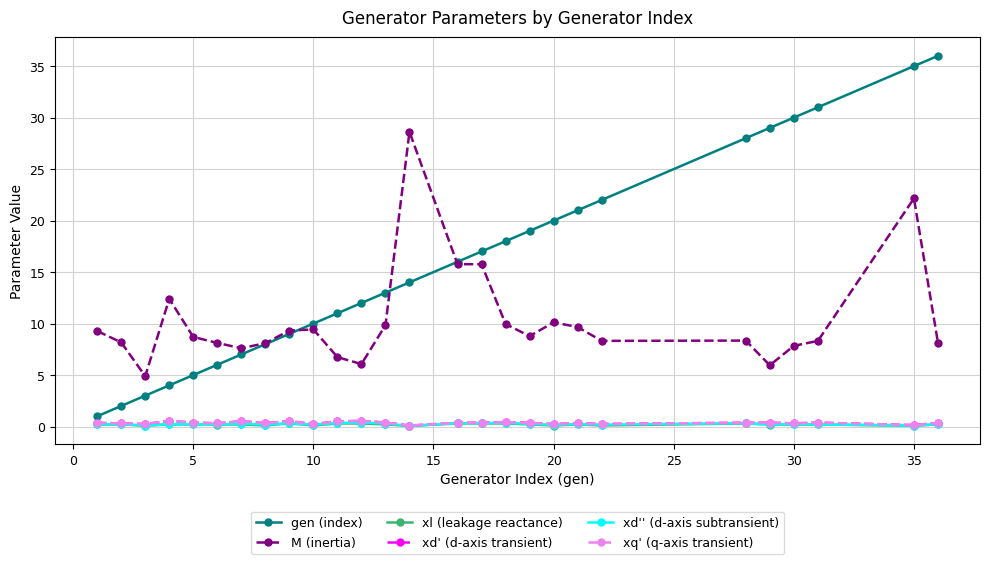

Which series has the largest total across all categories?

gen (index)